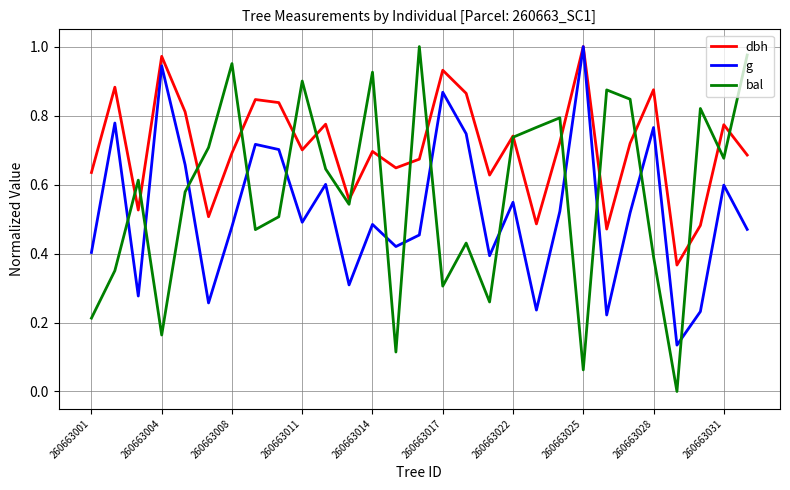

Which series has the widest spread of values?

bal